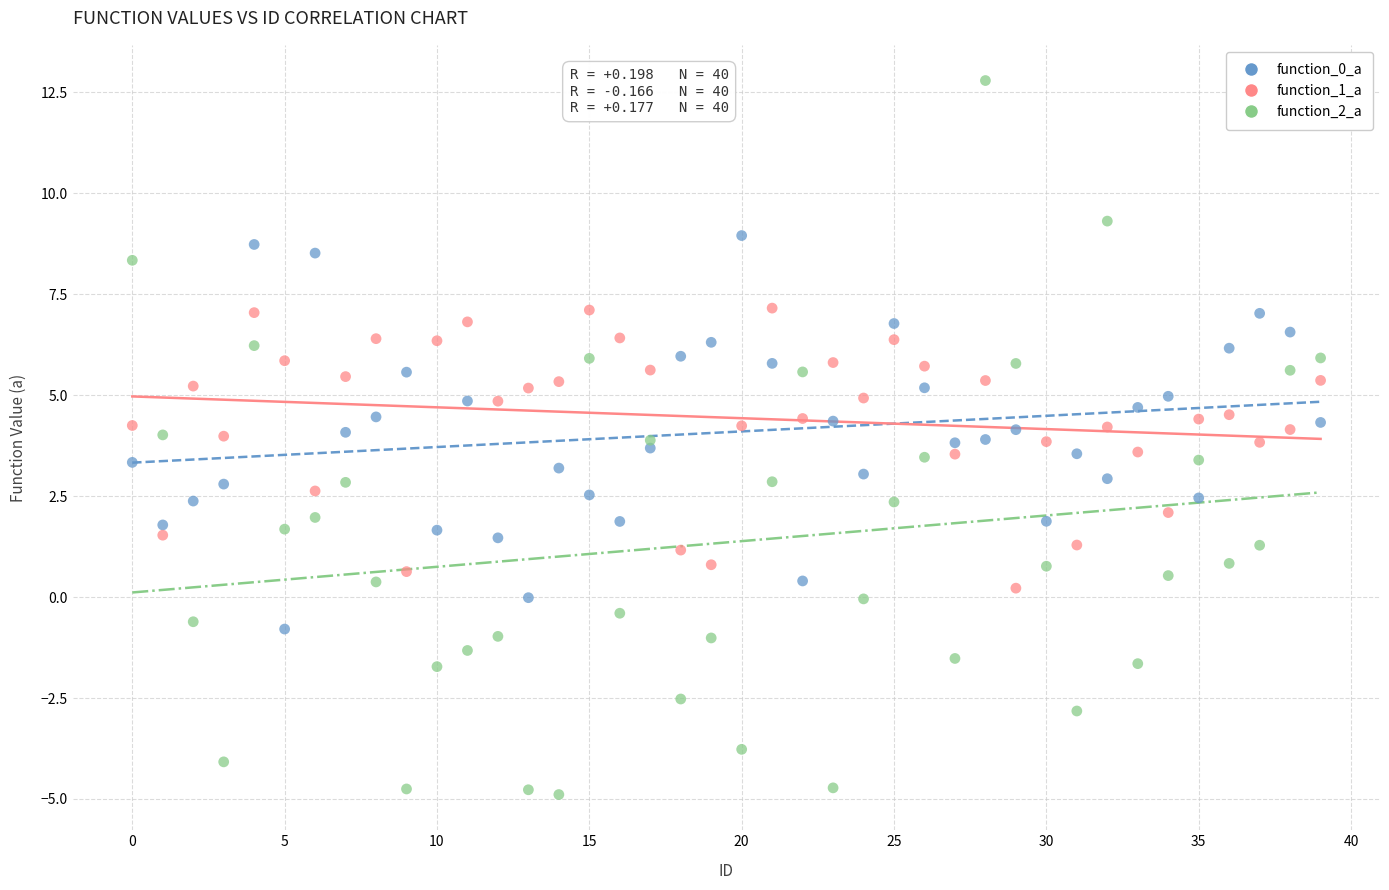

Which series contains the highest Y value?

function_2_a